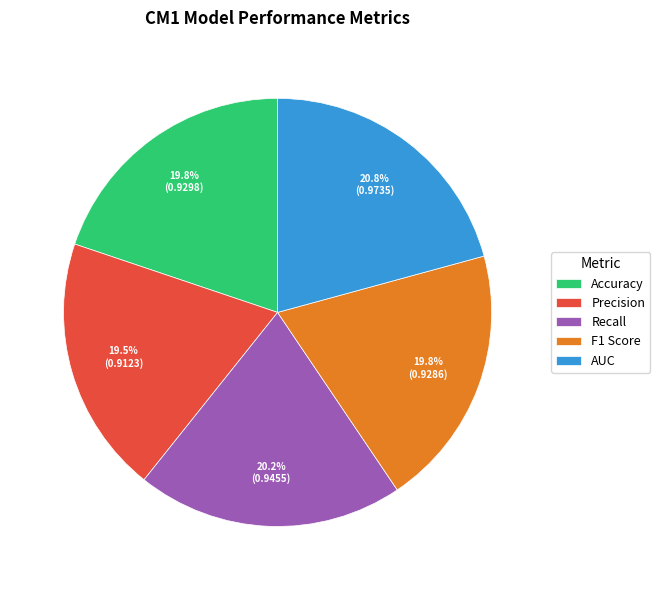

What portion of the pie excludes Precision?

80.5%